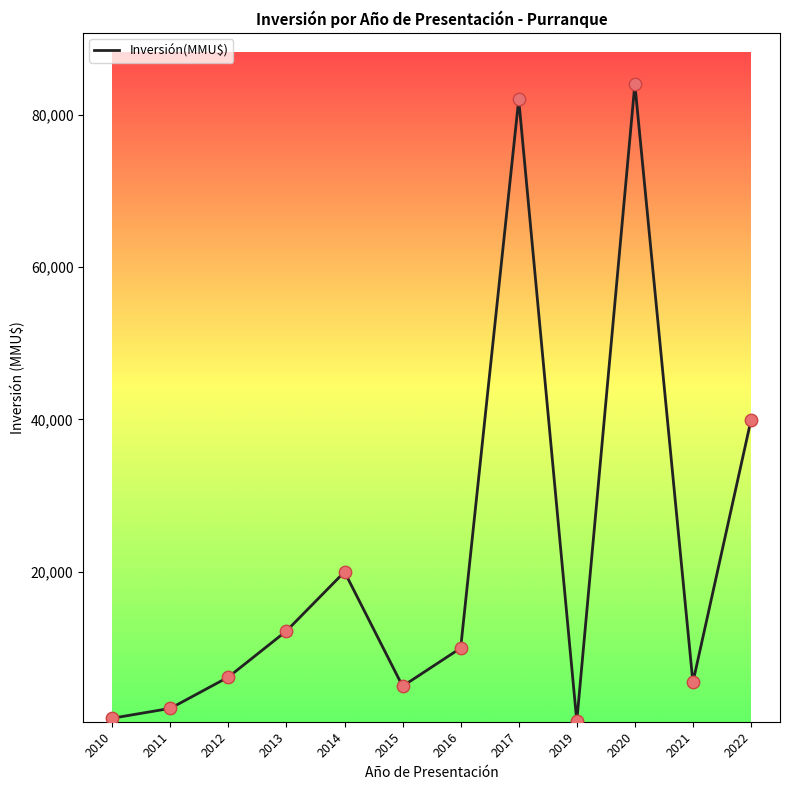

Which has a higher value, 2012 or 2015?

2012